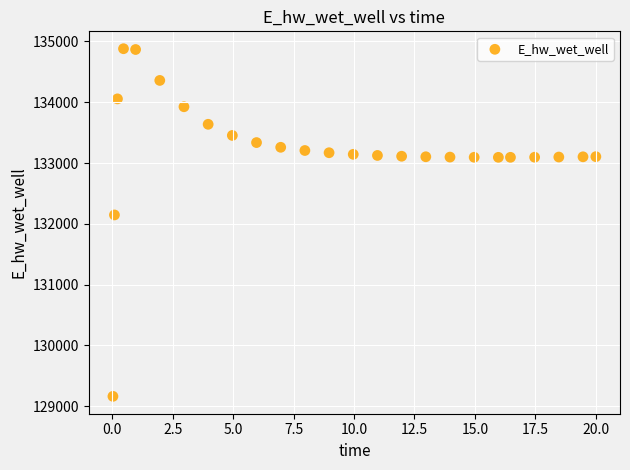

What is the range of X values (max minus min)?

20.0